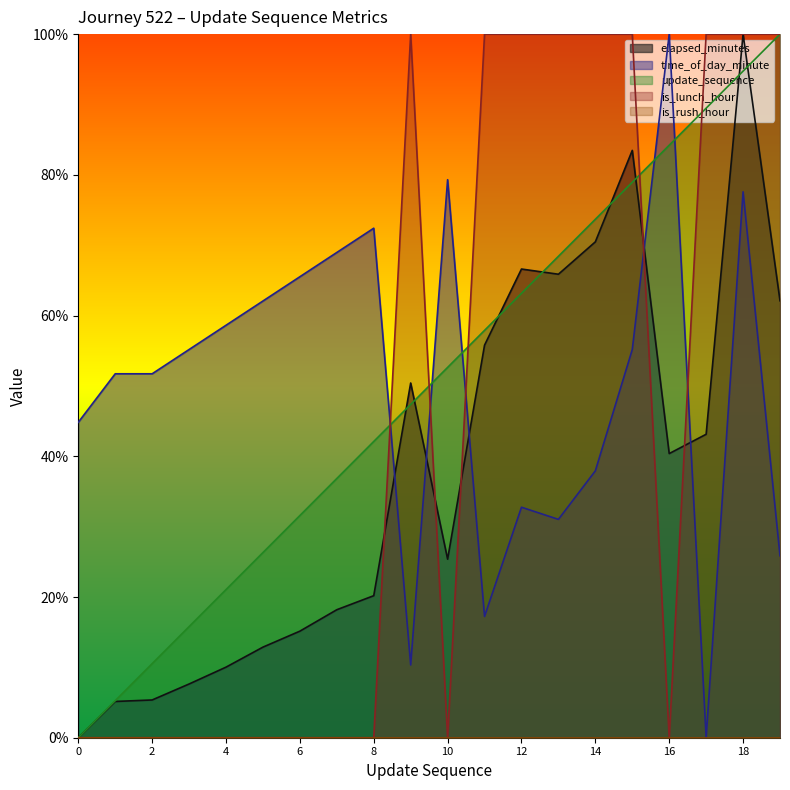

What is the highest value of the time_of_day_minute series?

100.0